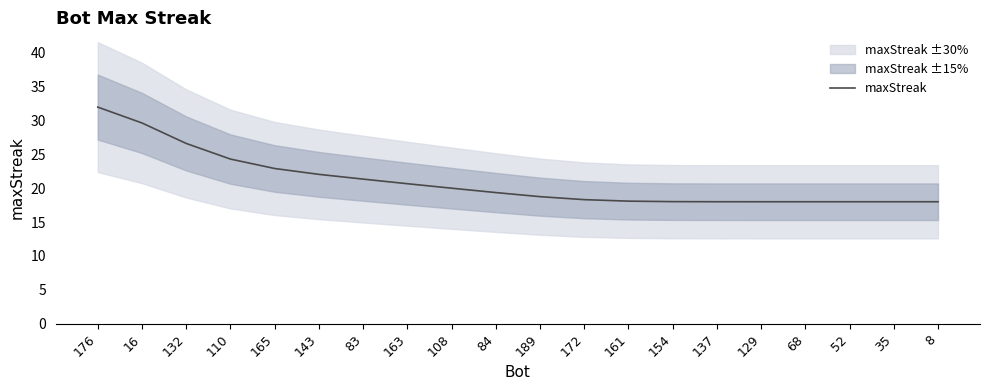

Is this an area chart (filled region under the line)?

No